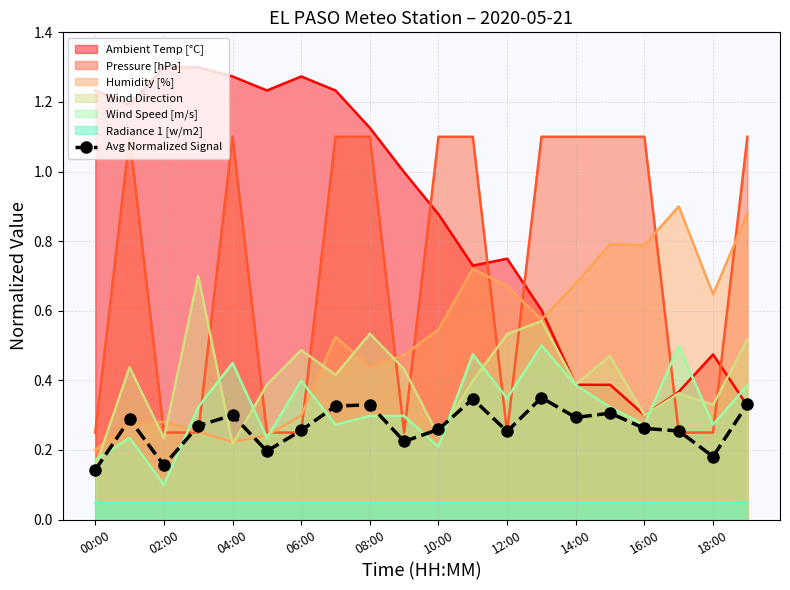

The Humidity [%] series shows 0.4 at 06:00. True or false?

False